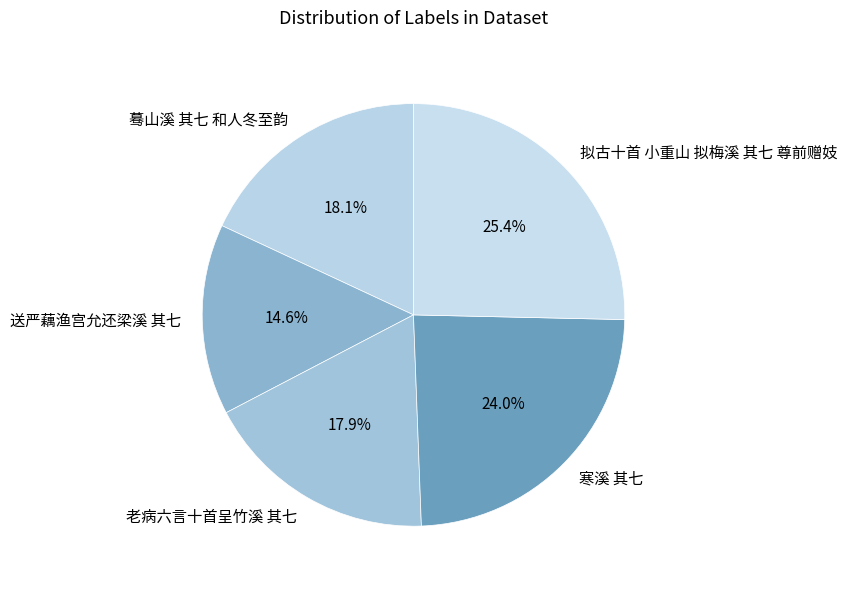

To the nearest percent, what percentage of the pie is 拟古十首 小重山 拟梅溪 其七 尊前赠妓?

25%